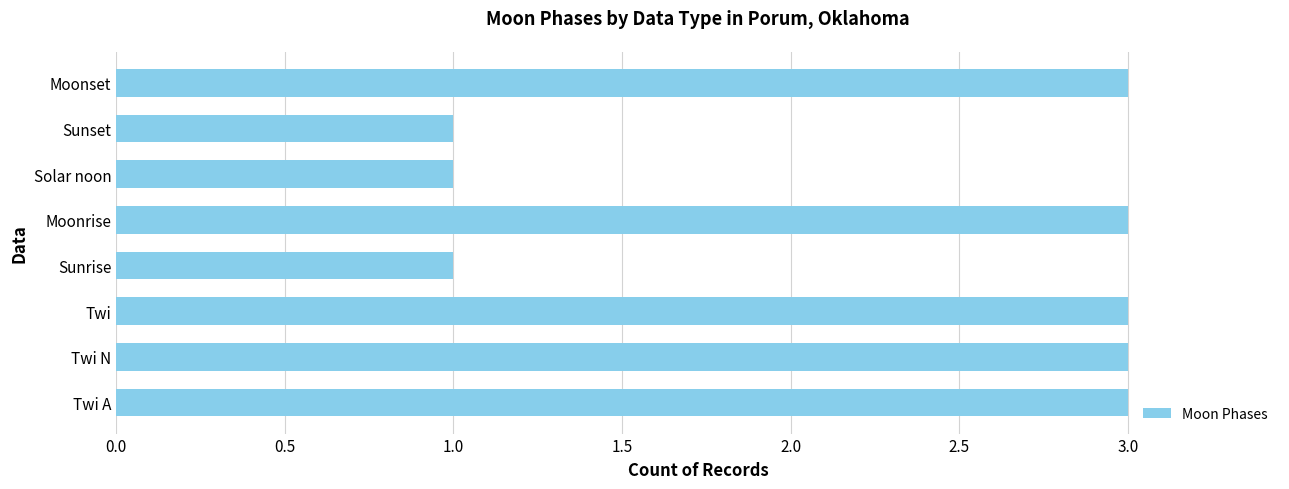

Which has a higher value, Twi N or Solar noon?

Twi N